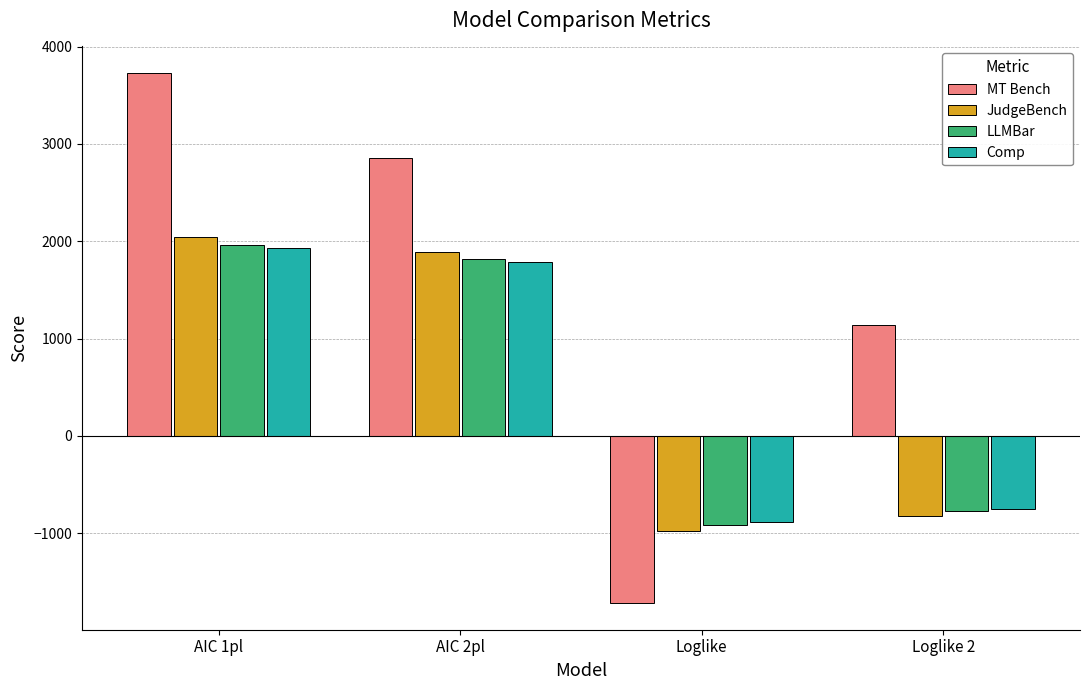

List the labels in order of MT Bench value, largest first.

AIC 1pl, AIC 2pl, Loglike 2, Loglike